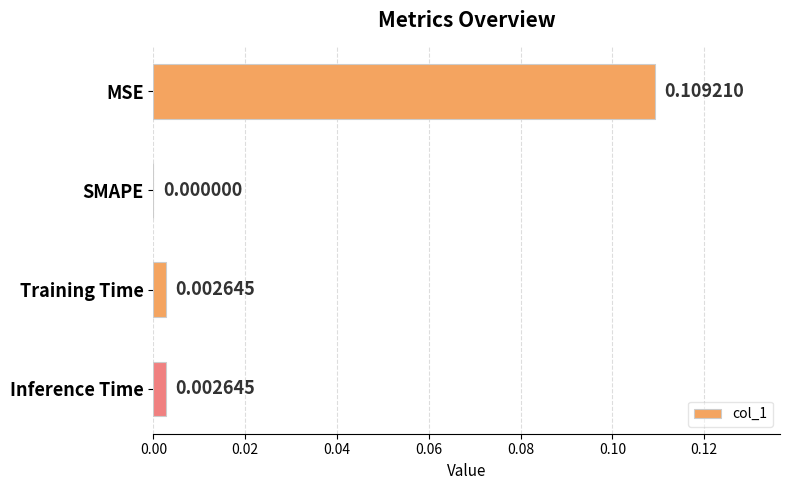

Between Training Time and SMAPE, which is larger?

Training Time